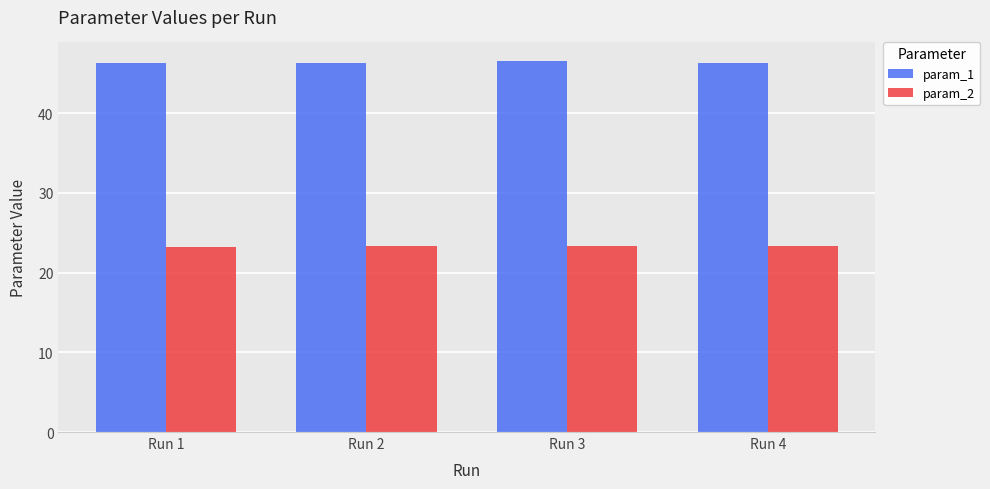

What are all the series names shown in the legend?

param_1, param_2